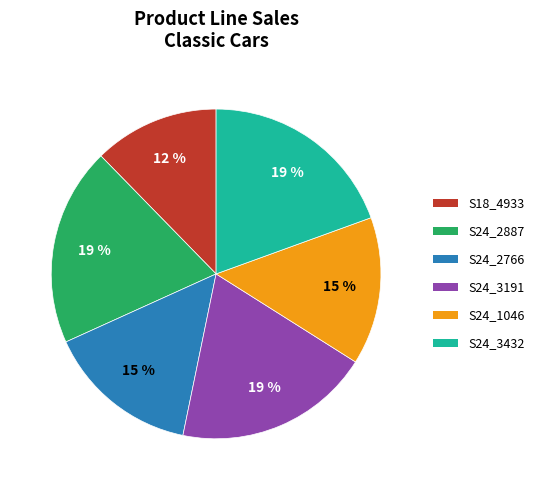

Which category has the smallest portion of the pie?

S18_4933